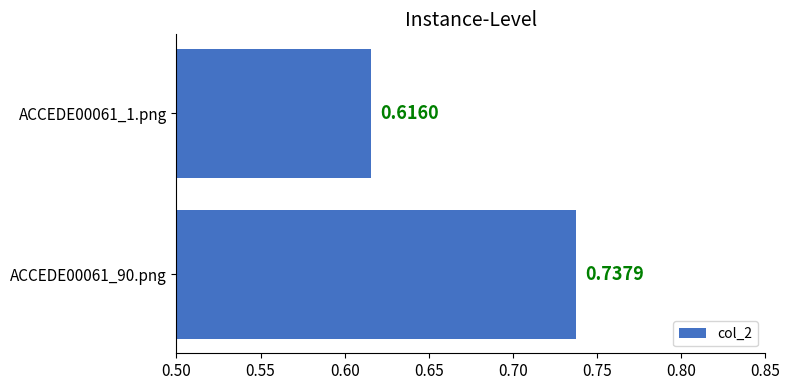

List the labels in order of value, smallest first.

ACCEDE00061_1.png, ACCEDE00061_90.png